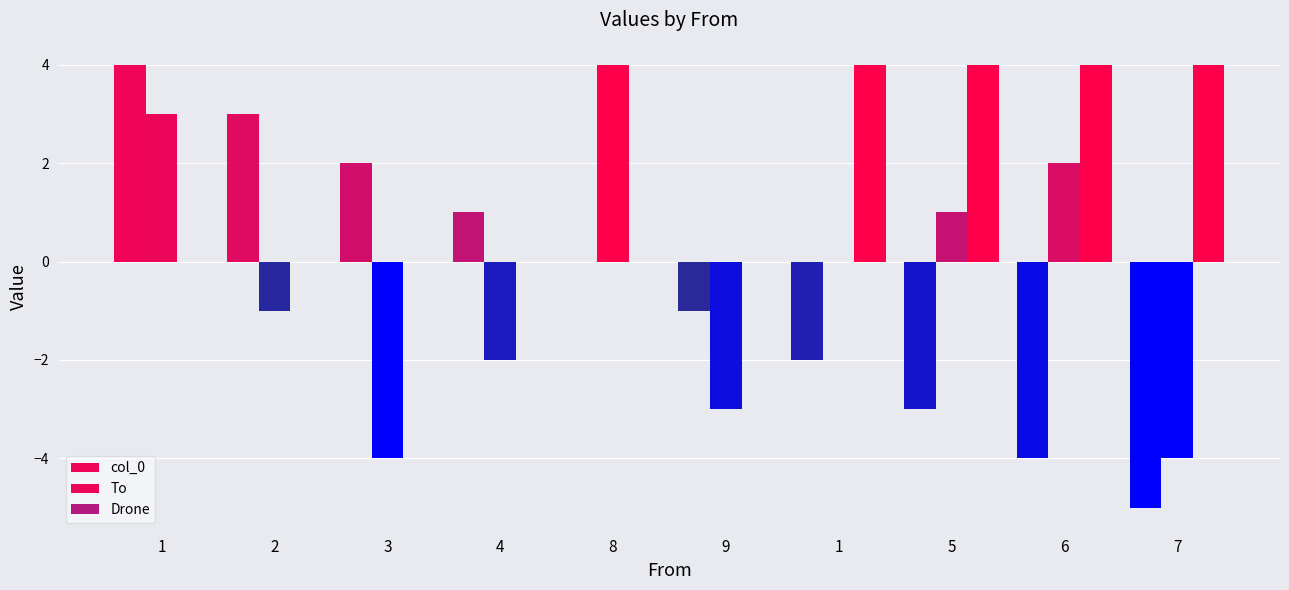

Reading left to right, extract all data points from this chart.

col_0: 4	3	2	1	0	-1	-2	-3	-4	-5
To: 3	-1	-4	-2	4	-3	0	1	2	-4
Drone: 0	0	0	0	0	0	4	4	4	4